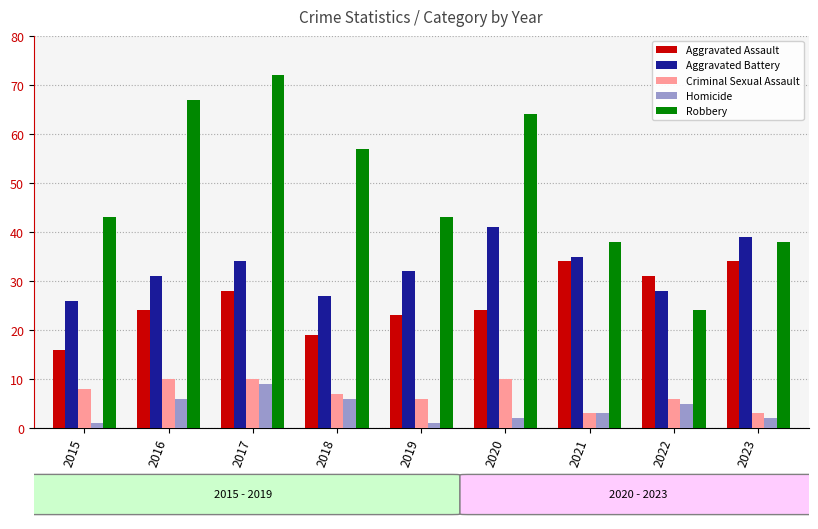

Is the value of Robbery at 2018 greater than the value of Aggravated Battery at 2018?

Yes